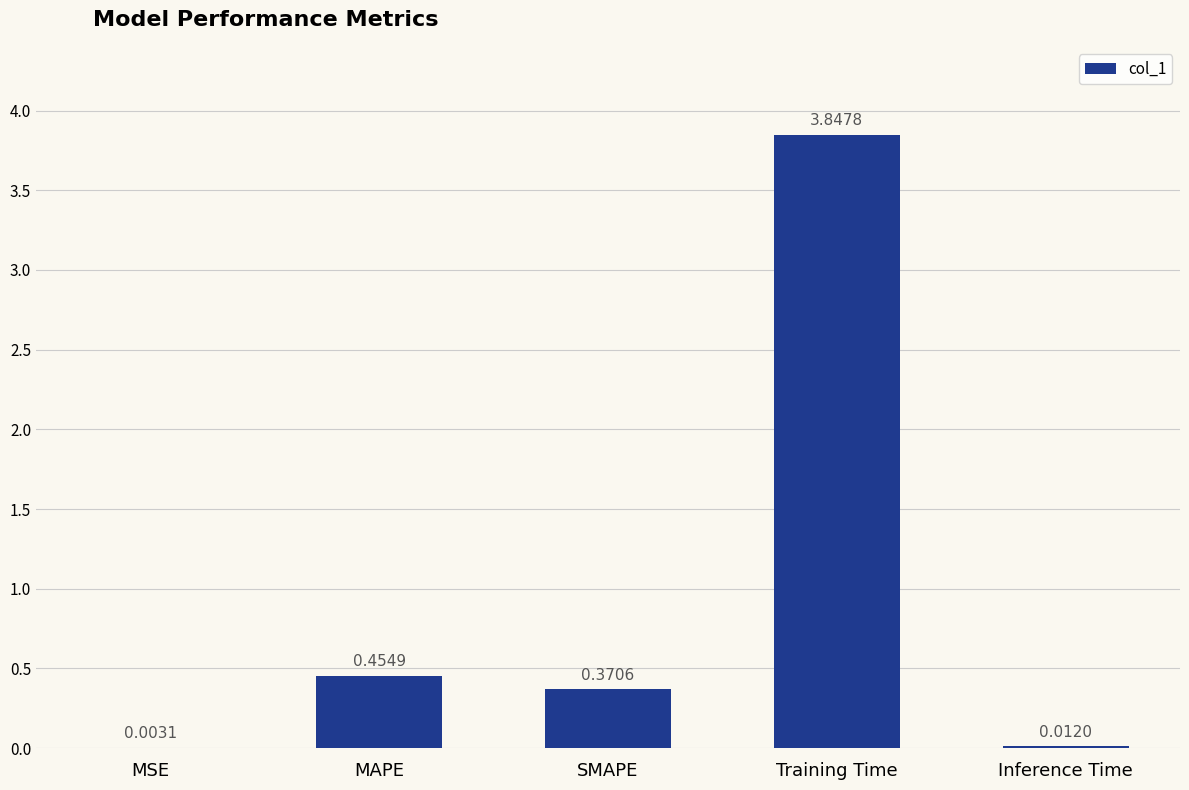

At which label is the value closest to 1?

MAPE